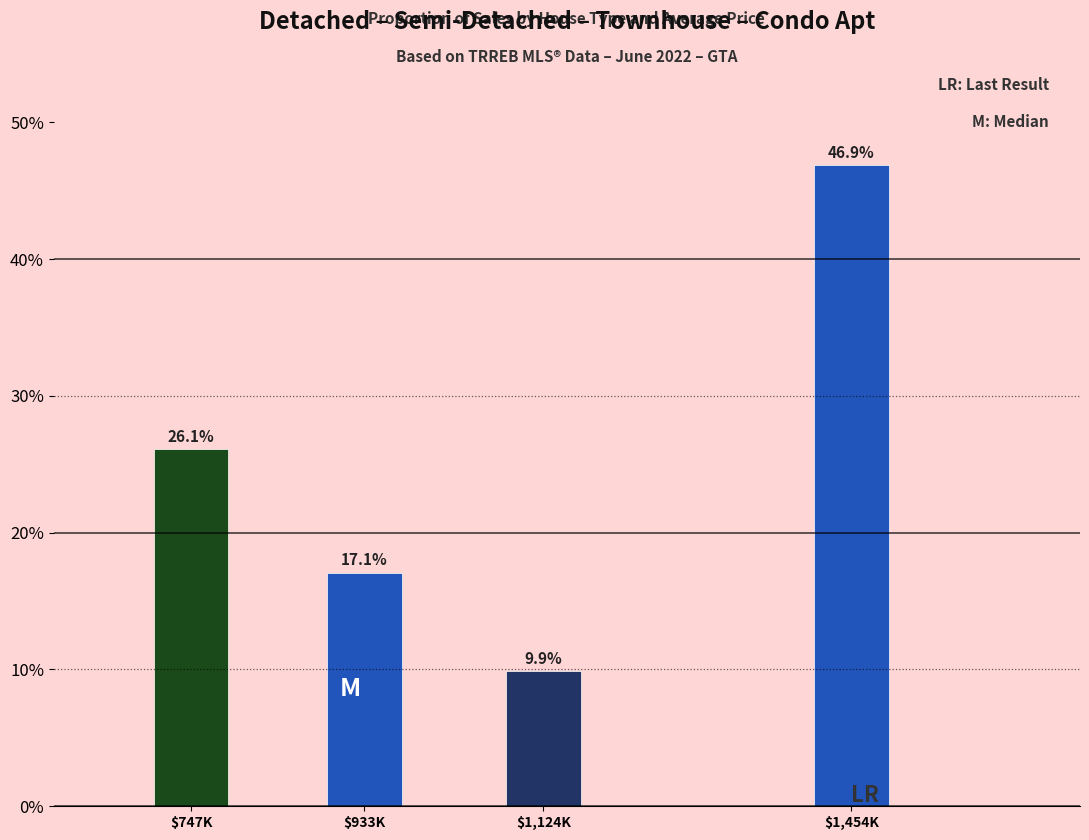

Reading right to left, list all the values displayed in this chart.

46.9	9.9	17.1	26.1